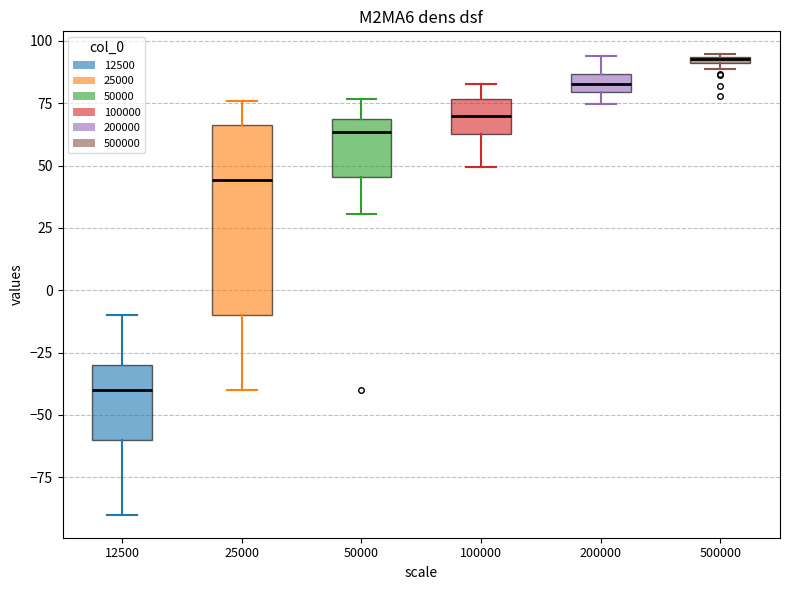

Comparing the boxes themselves (not the whiskers), which one is the tallest?

25000